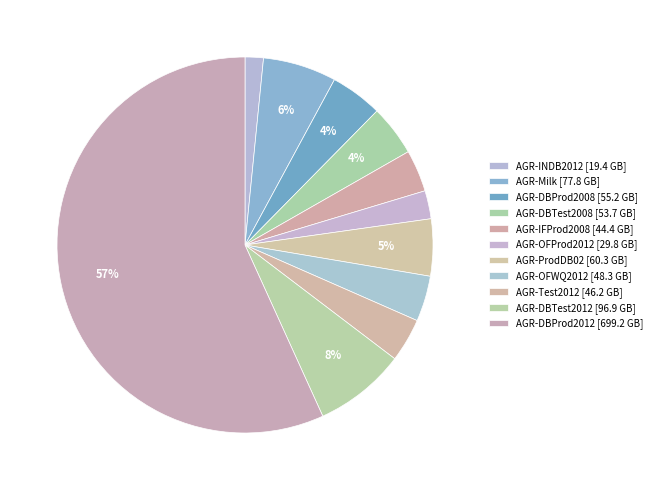

What is the change in value from AGR-OFProd2012 to AGR-DBTest2012?

+67.1